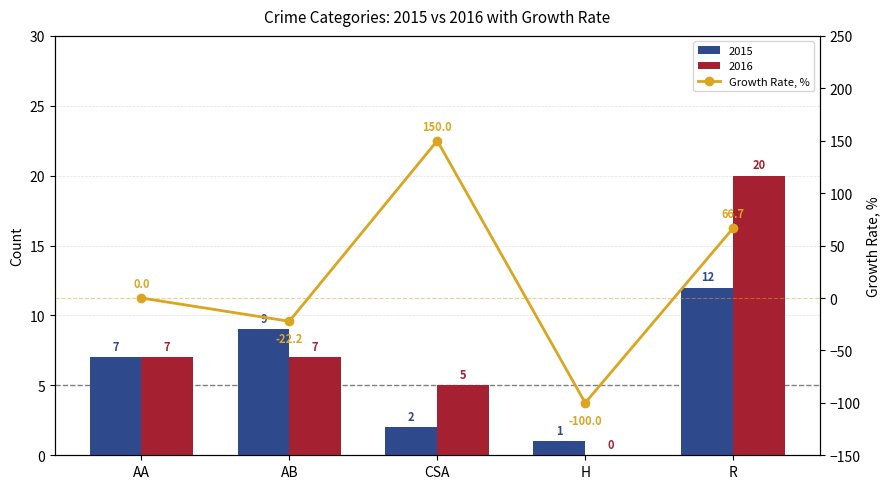

What is the label of the 4th bar from the left?

H